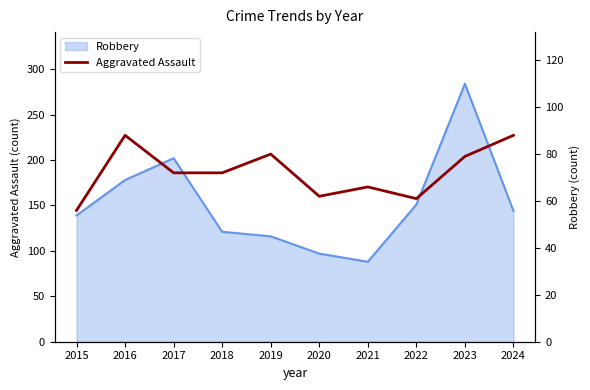

Rank the categories by value from lowest to highest.

2015, 2022, 2020, 2021, 2017, 2018, 2023, 2019, 2016, 2024